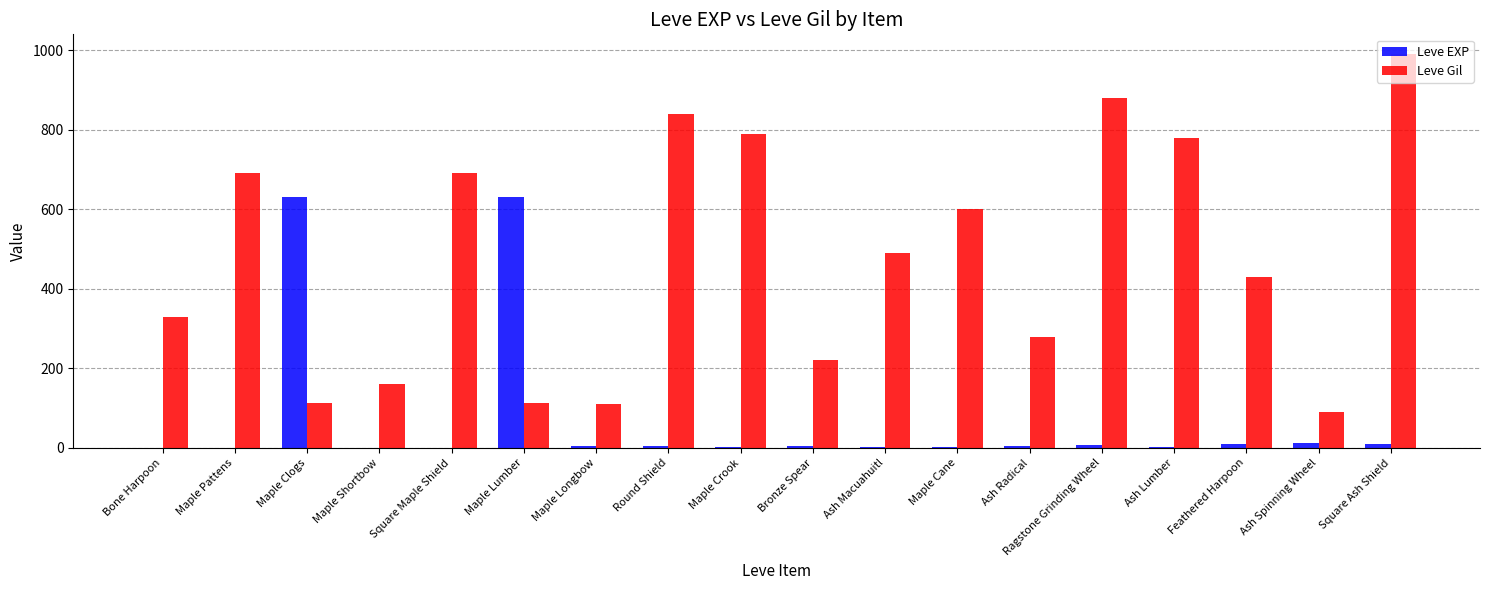

What is the sum of the Leve EXP values at Ash Macuahuitl and Feathered Harpoon?

11